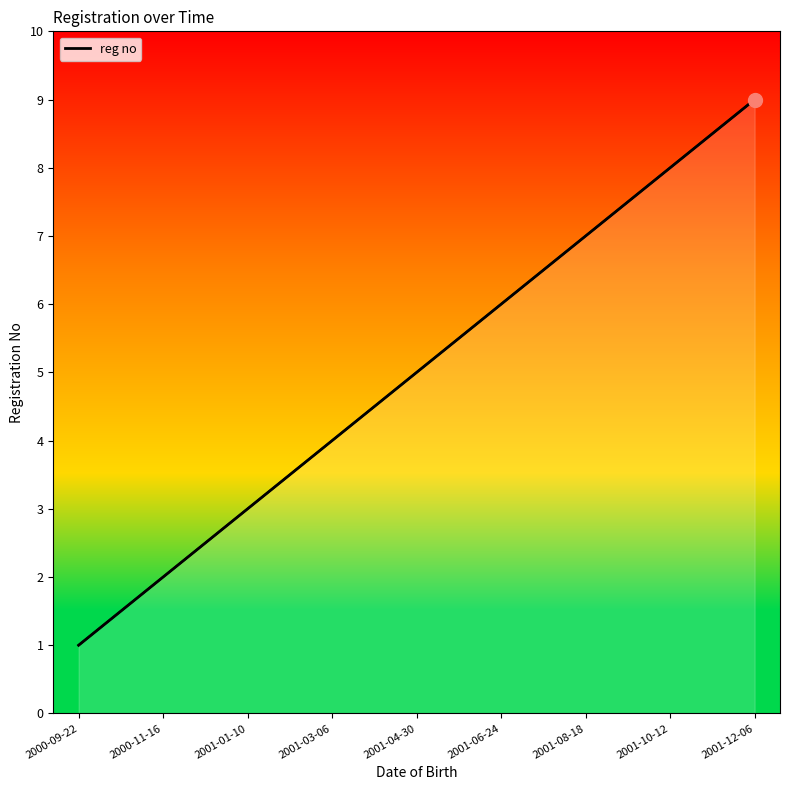

How many categories are shown in the chart?

9